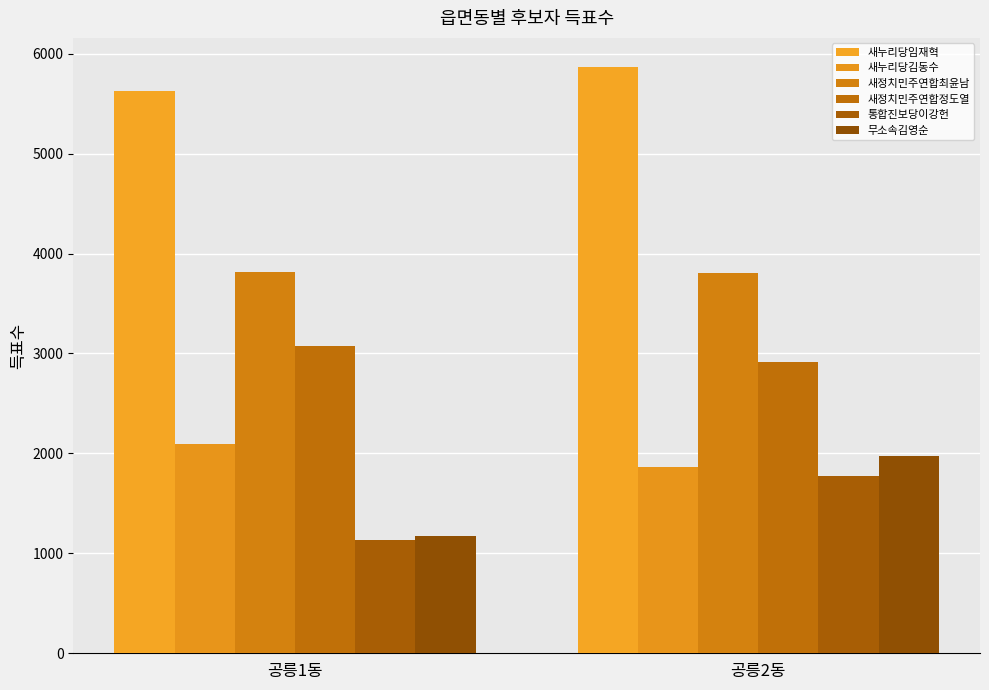

The 새정치민주연합정도열 series shows 2916 at 공릉2동. True or false?

True